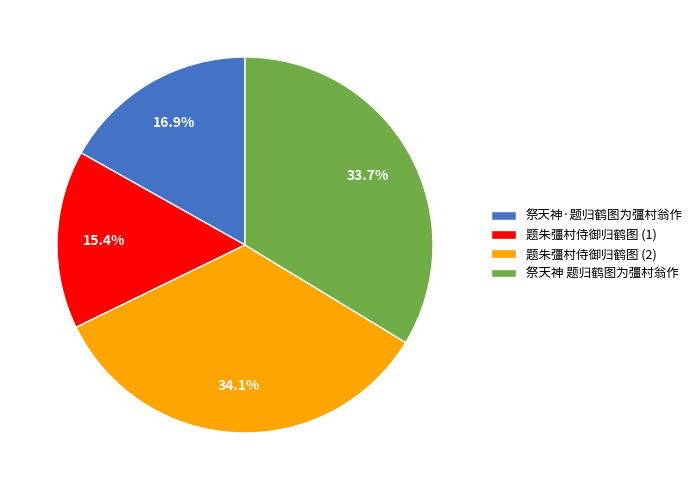

To the nearest percent, what is the difference between the largest and smallest slice percentages?

19%